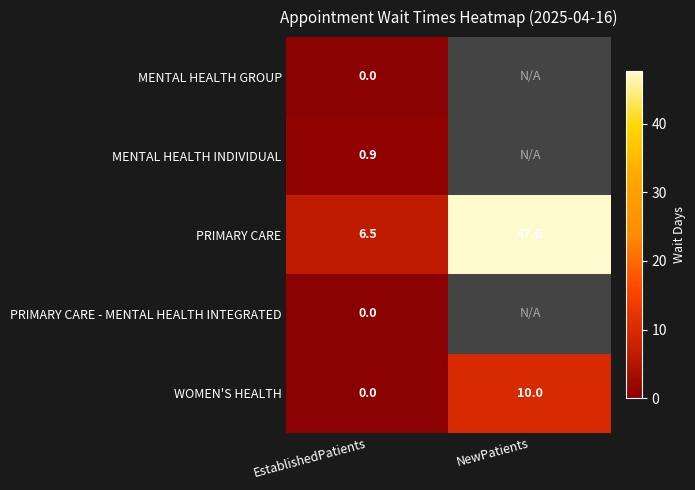

What is the maximum value shown in the chart?

47.6